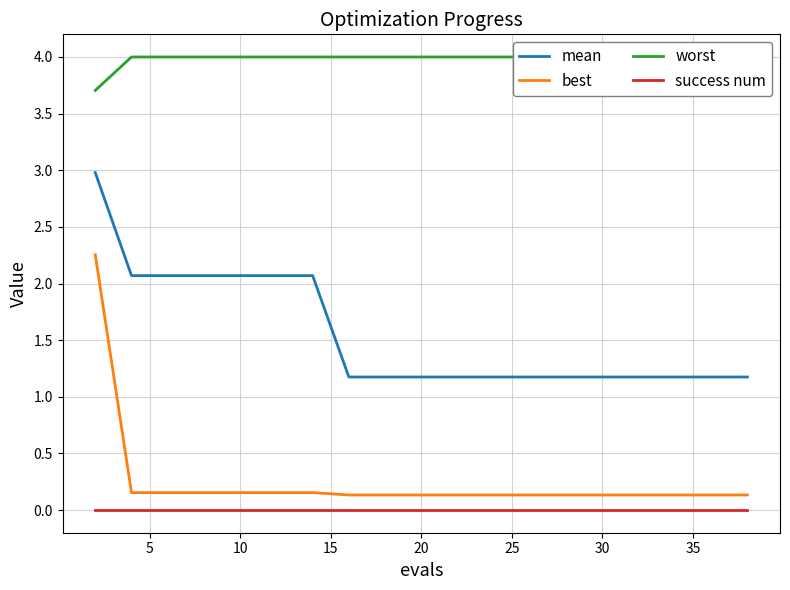

True or false: mean and success num cross at least once.

False